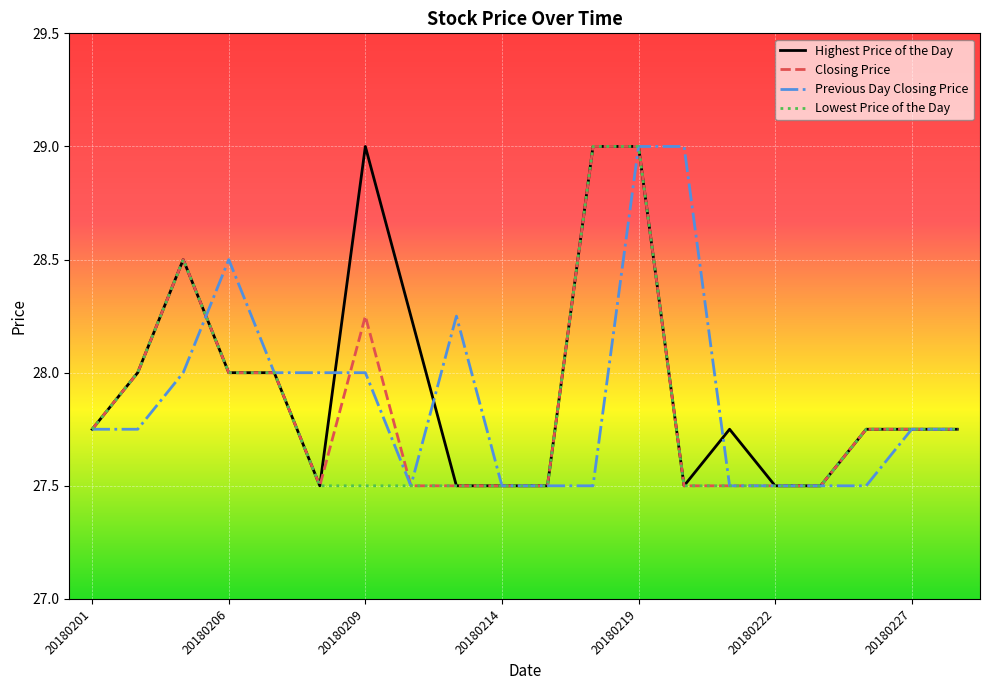

What is the maximum value for Previous Day Closing Price?

29.0